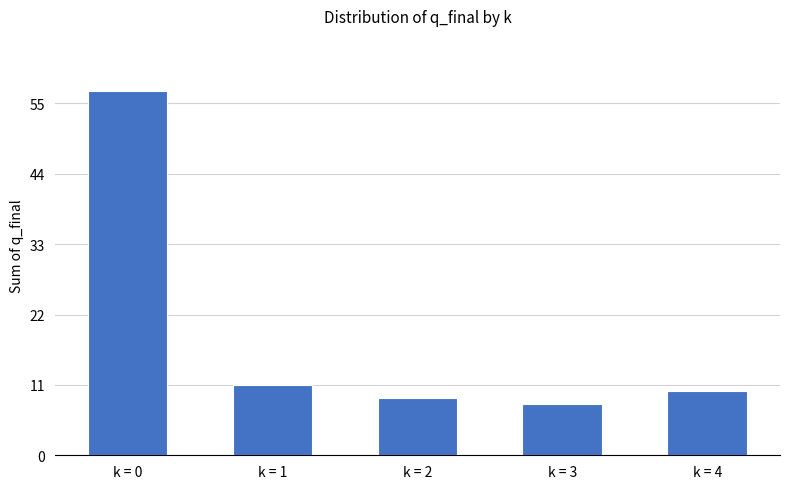

Reading right to left, transcribe all the data shown in this chart.

k = 4=10	k = 3=8	k = 2=9	k = 1=11	k = 0=57